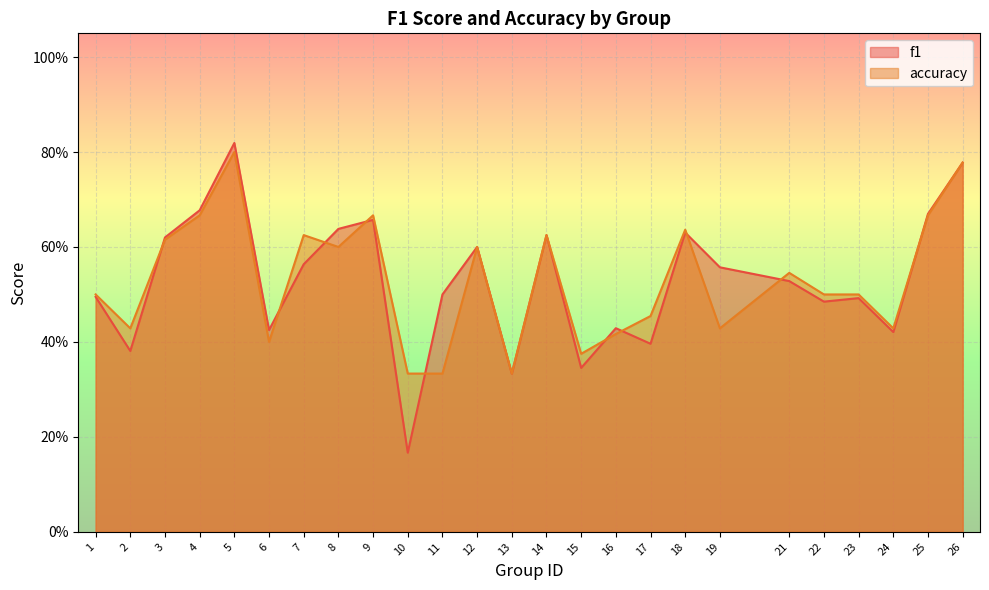

Reading right to left, list all the values displayed in this chart.

f1: 0.8	0.7	0.4	0.5	0.5	0.5	0.6	0.6	0.4	0.4	0.3	0.6	0.3	0.6	0.5	0.2	0.7	0.6	0.6	0.4	0.8	0.7	0.6	0.4	0.5
accuracy: 0.8	0.7	0.4	0.5	0.5	0.5	0.4	0.6	0.5	0.4	0.4	0.6	0.3	0.6	0.3	0.3	0.7	0.6	0.6	0.4	0.8	0.7	0.6	0.4	0.5